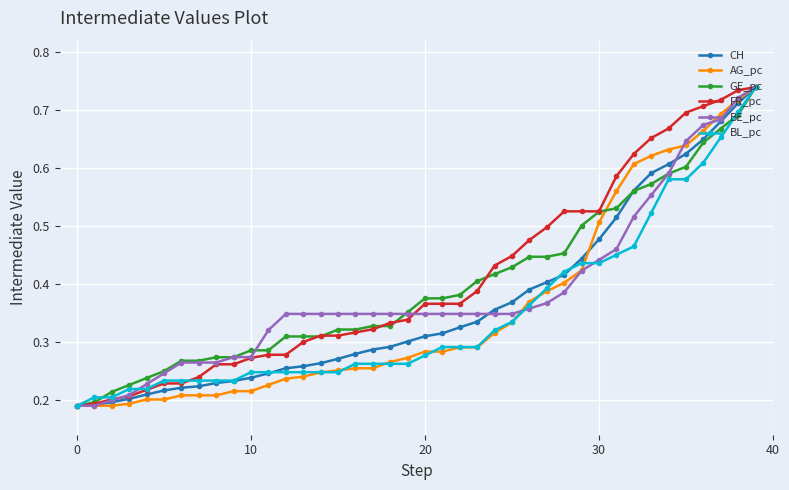

Is this an area chart (filled region under the line)?

No